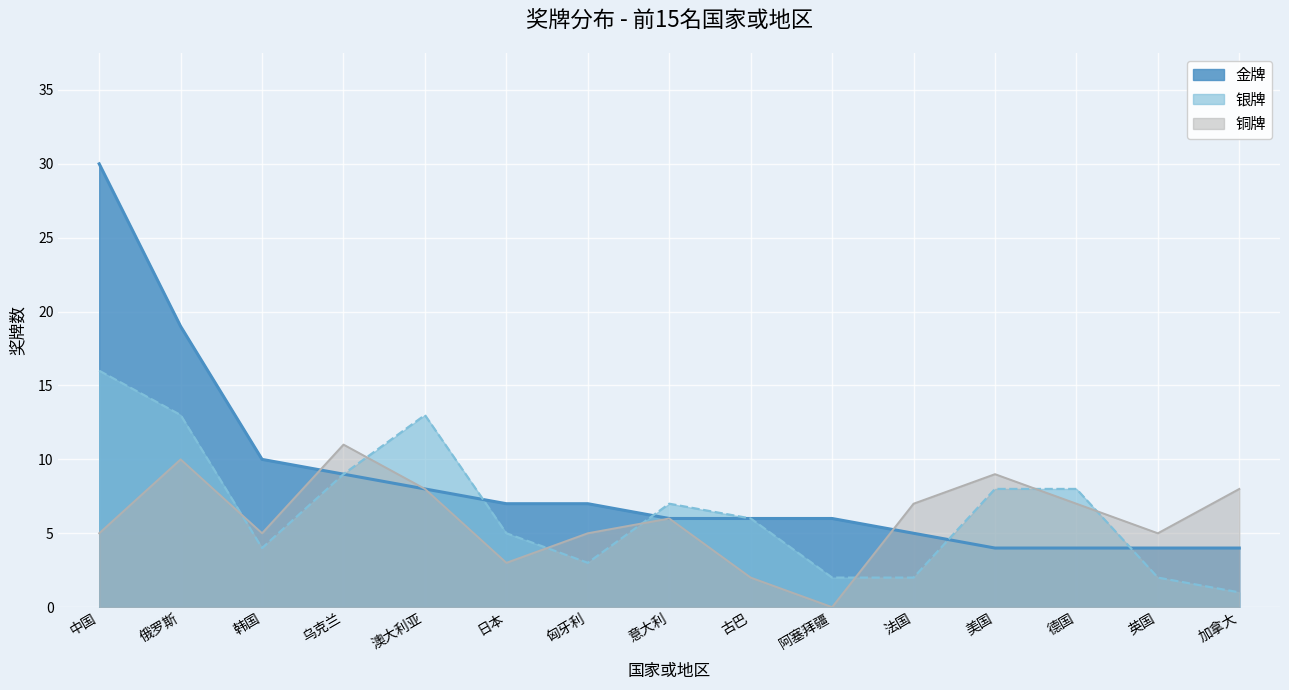

Reading left to right, extract all data points from this chart.

金牌: 30	19	10	9	8	7	7	6	6	6	5	4	4	4	4
银牌: 16	13	4	9	13	5	3	7	6	2	2	8	8	2	1
铜牌: 5	10	5	11	8	3	5	6	2	0	7	9	7	5	8